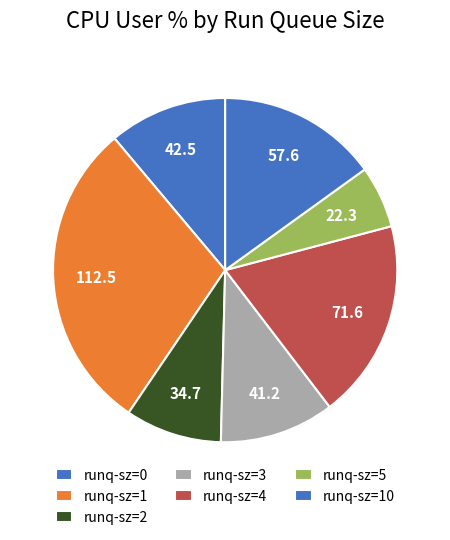

True or false: runq-sz=1 accounts for 3% of the total.

False